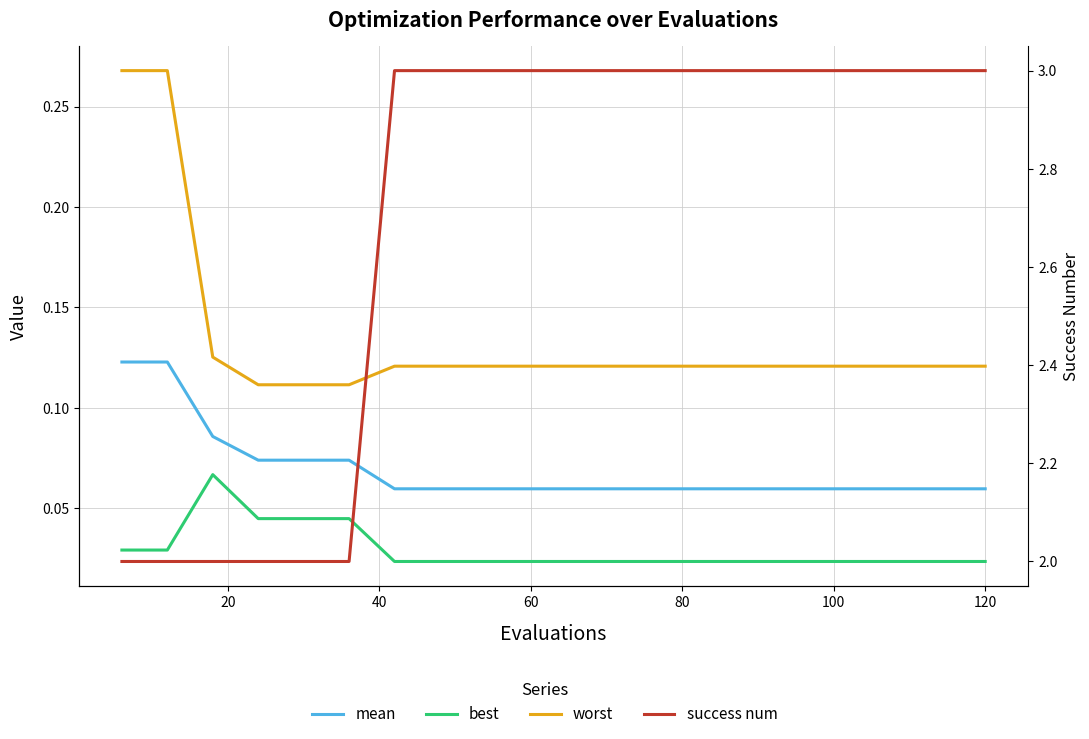

Count the success num values in the range 2 to 3.

20